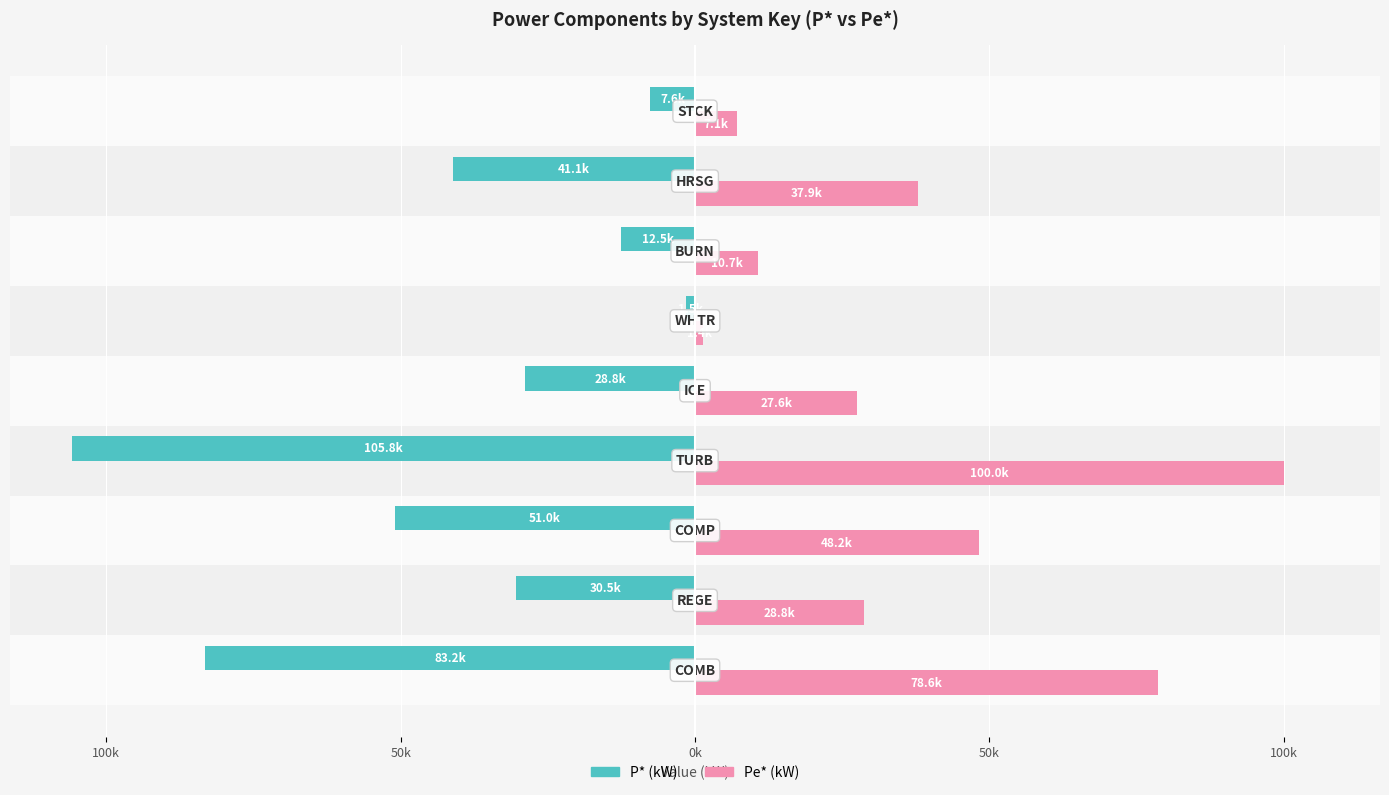

What are all the series names shown in the legend?

P* (kW), Pe* (kW)